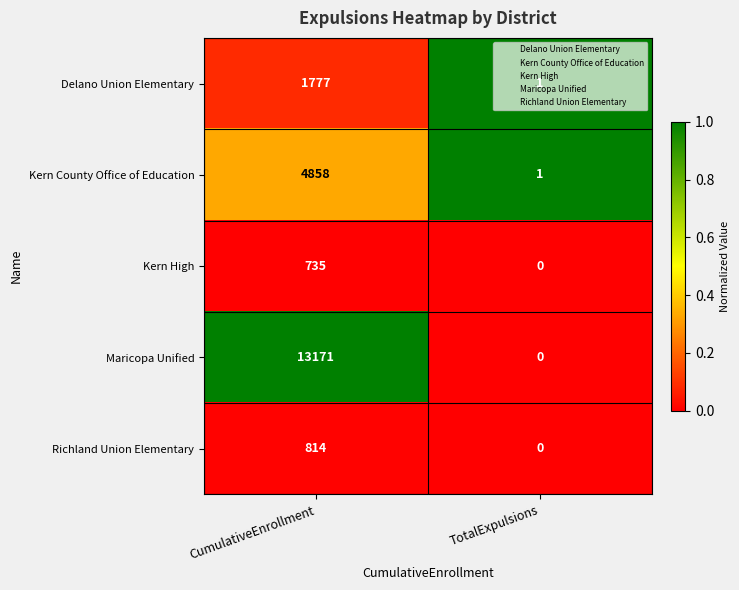

What is the difference between the highest and lowest values at TotalExpulsions?

1